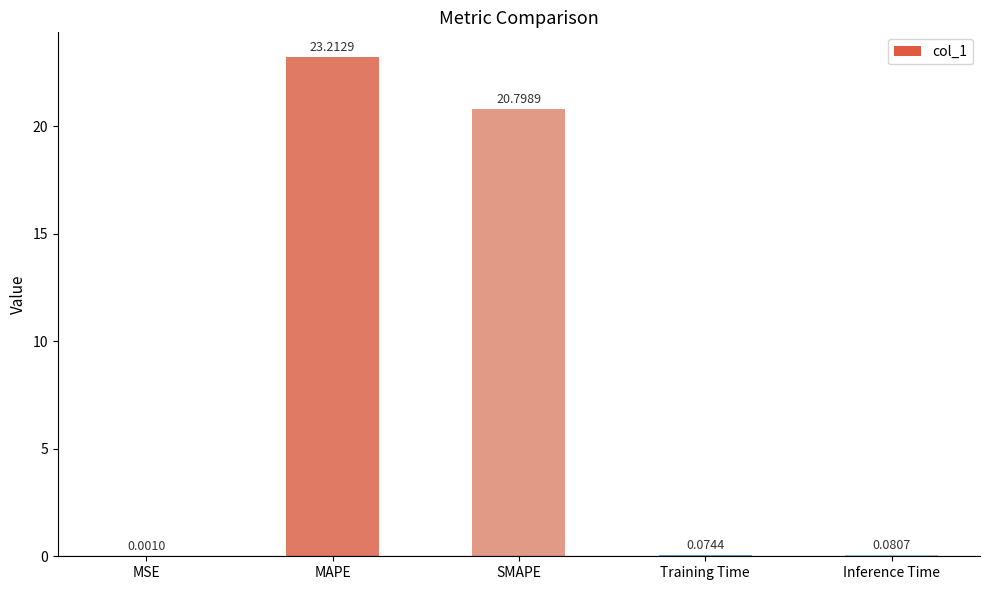

What is the sum of the values at MAPE and Training Time?

23.3